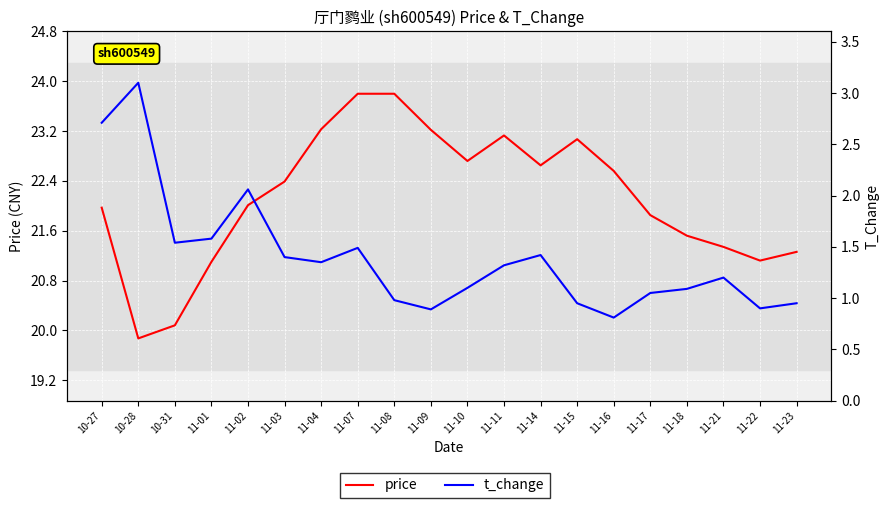

What is the minimum value for price?

19.9